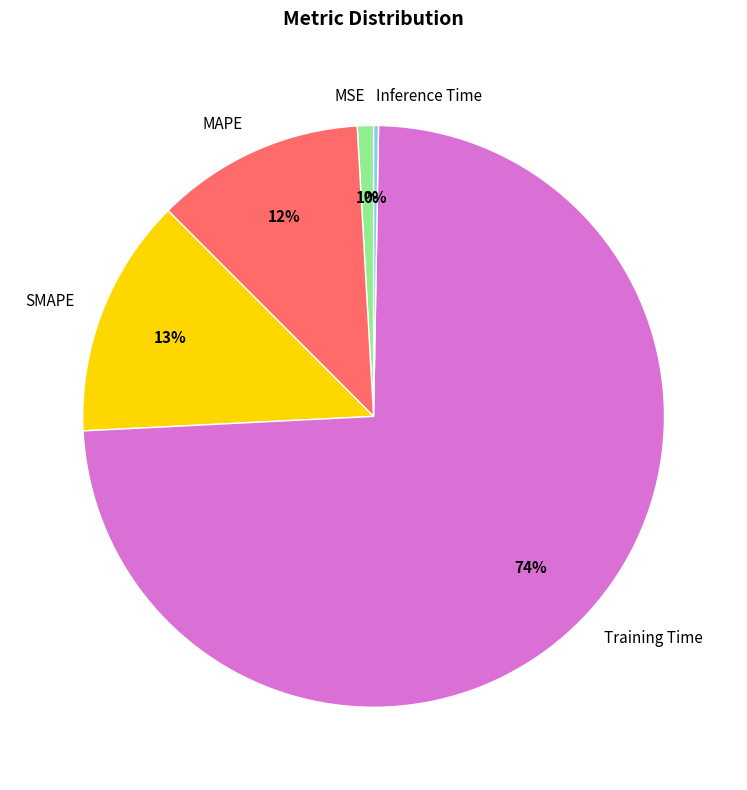

To the nearest percent, what portion does SMAPE represent?

13%